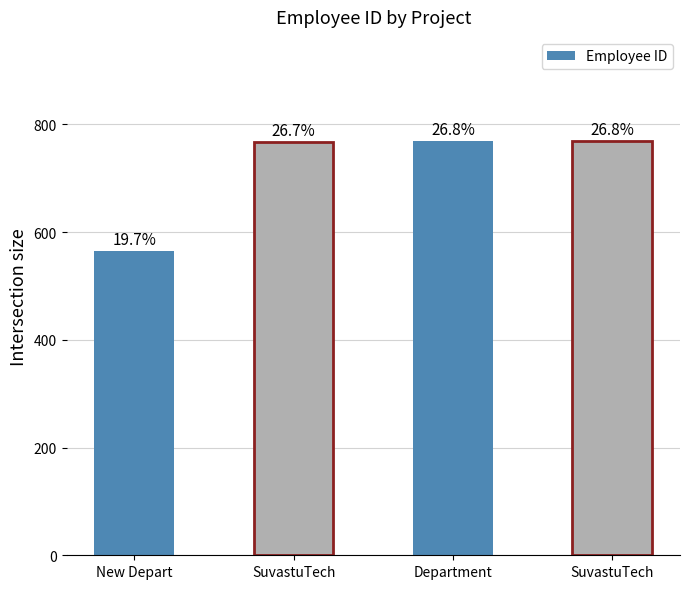

What is the maximum value shown in the chart?

770